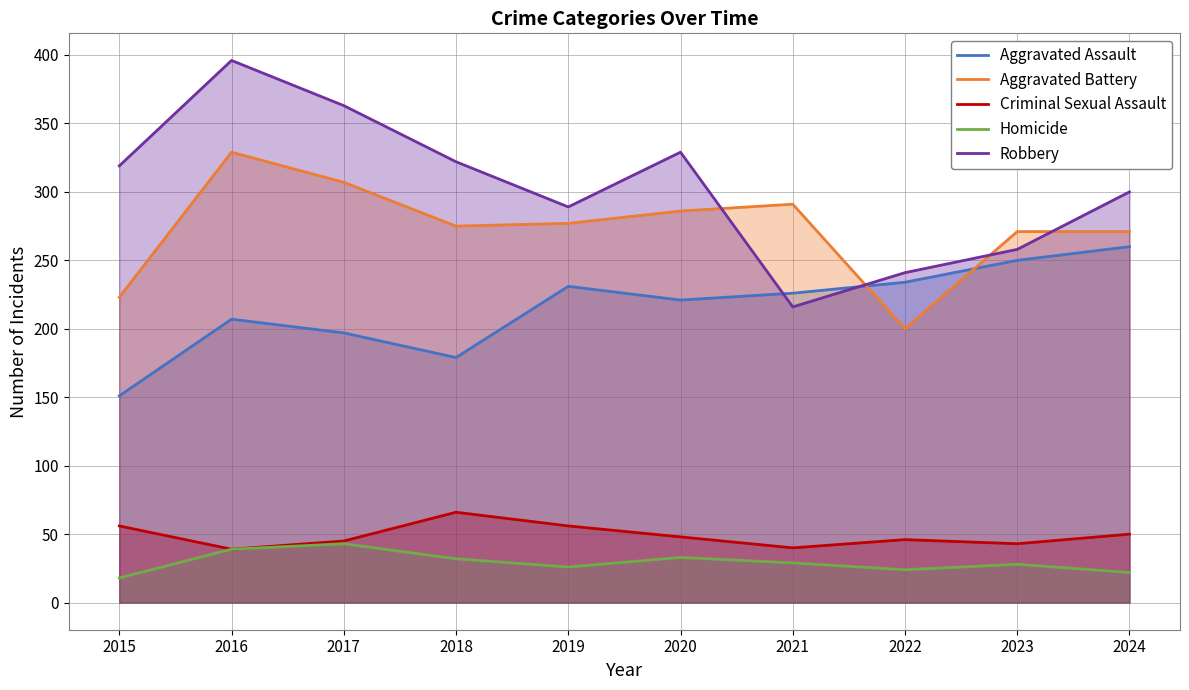

How many data points in Robbery are less than 319?

5